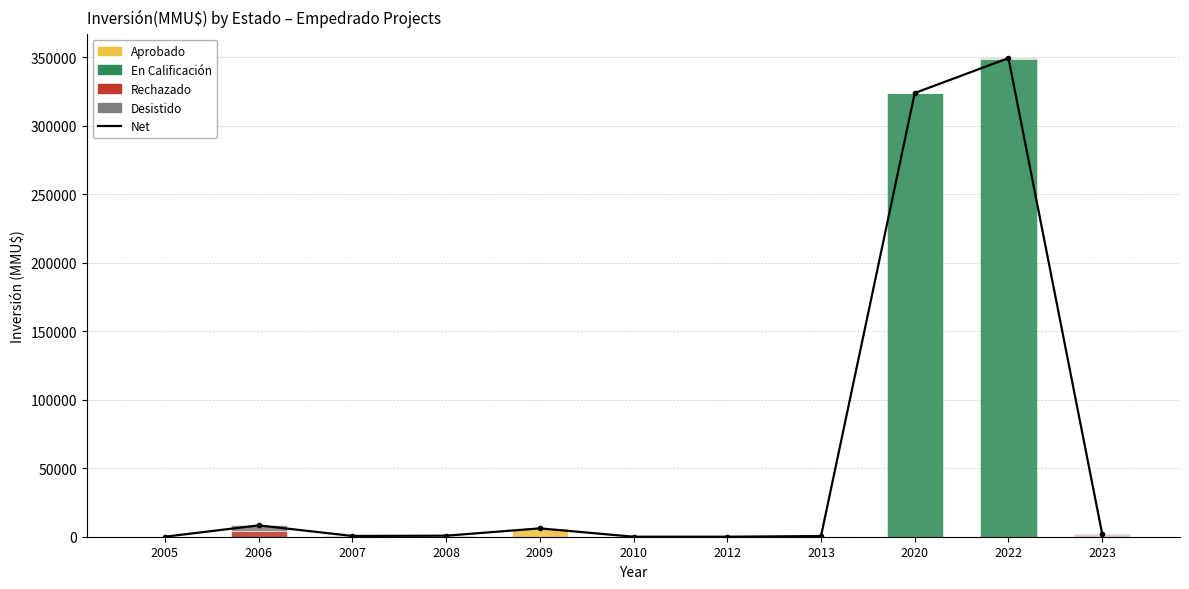

How many categories are shown in the chart?

11